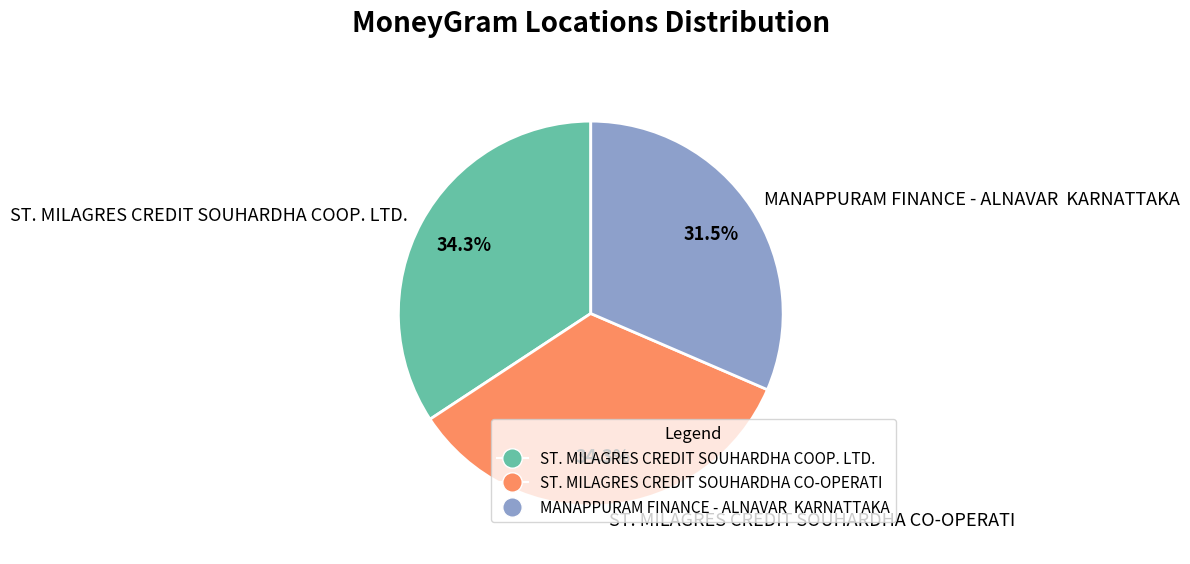

Combined, do MANAPPURAM FINANCE - ALNAVAR KARNATTAKA and ST. MILAGRES CREDIT SOUHARDHA CO-OPERATI account for over 50%?

Yes